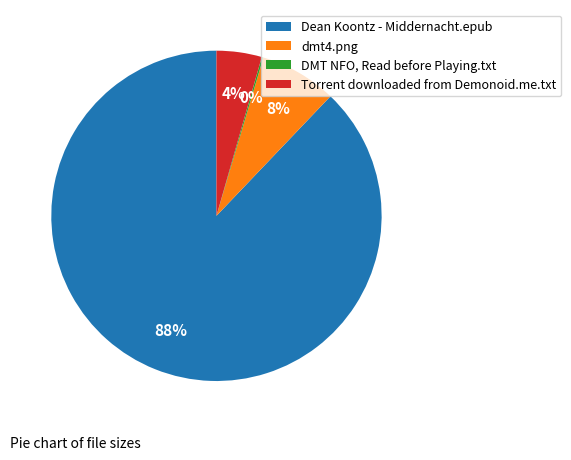

Which category has the biggest portion of the pie?

Dean Koontz - Middernacht.epub